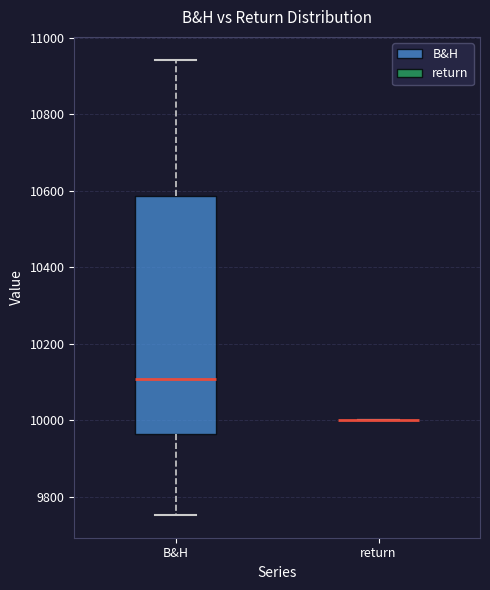

Reading left to right, read every box against the y-axis: the position of its median line, the range the box covers, and the ends of its whiskers. The values are not printed on the chart, so give them approximately, as read against the axis.

B&H: median 10100, box 9960 to 10580, whiskers 9760 to 10940
return: box collapsed to a line at 10000, whiskers 10000 to 10000